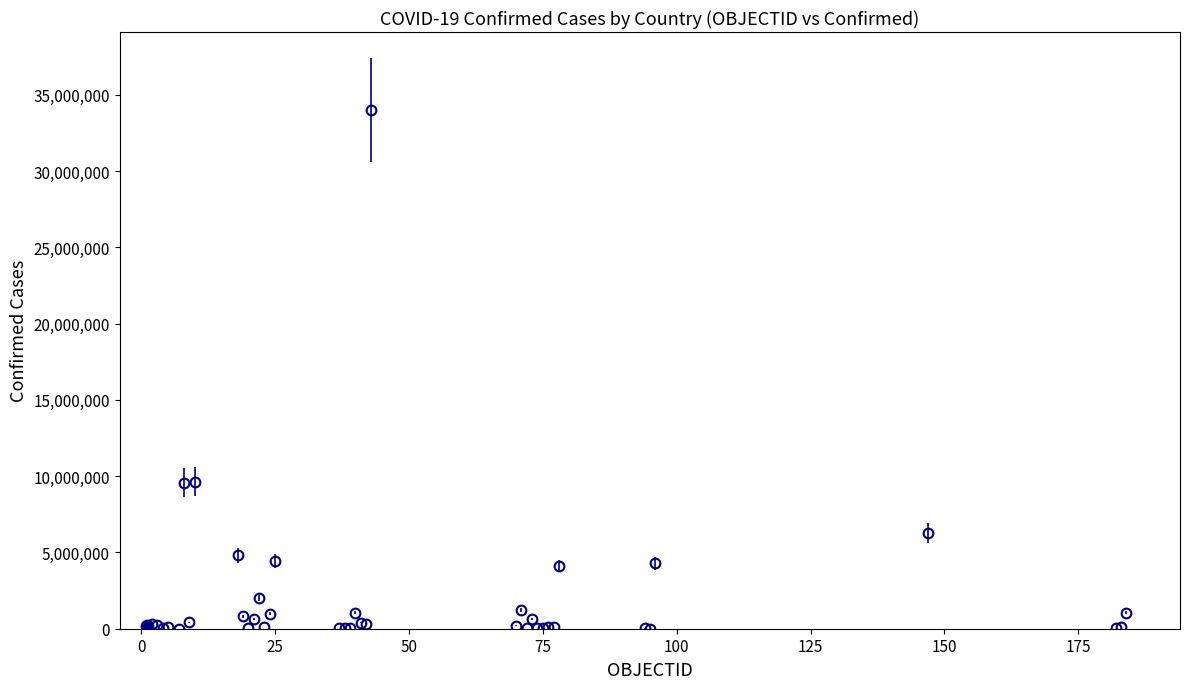

True or false: the data has more than 1 interior local peaks.

True